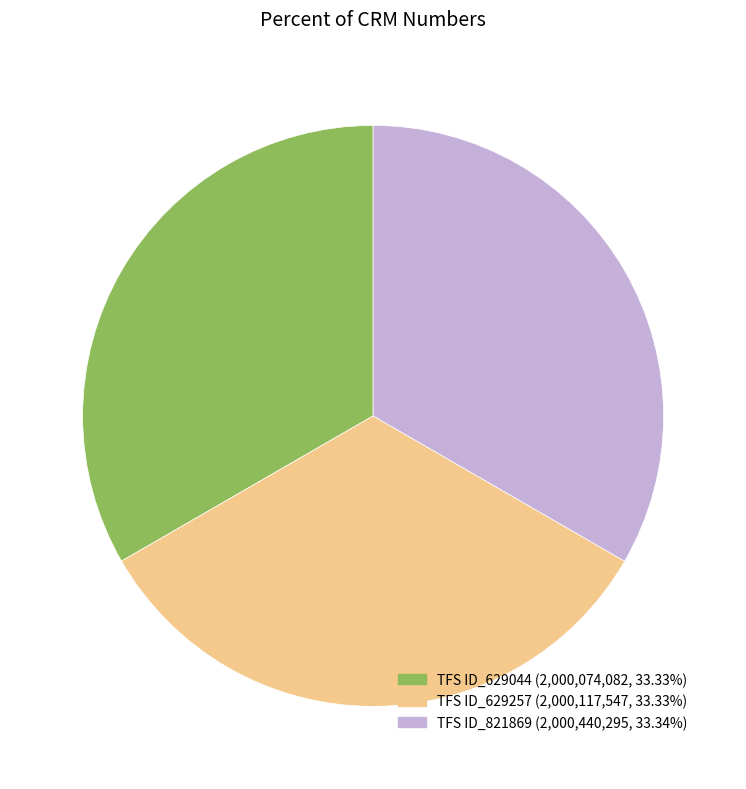

What is the ratio of the value at TFS ID_629257 to the value at TFS ID_629044?

1.0